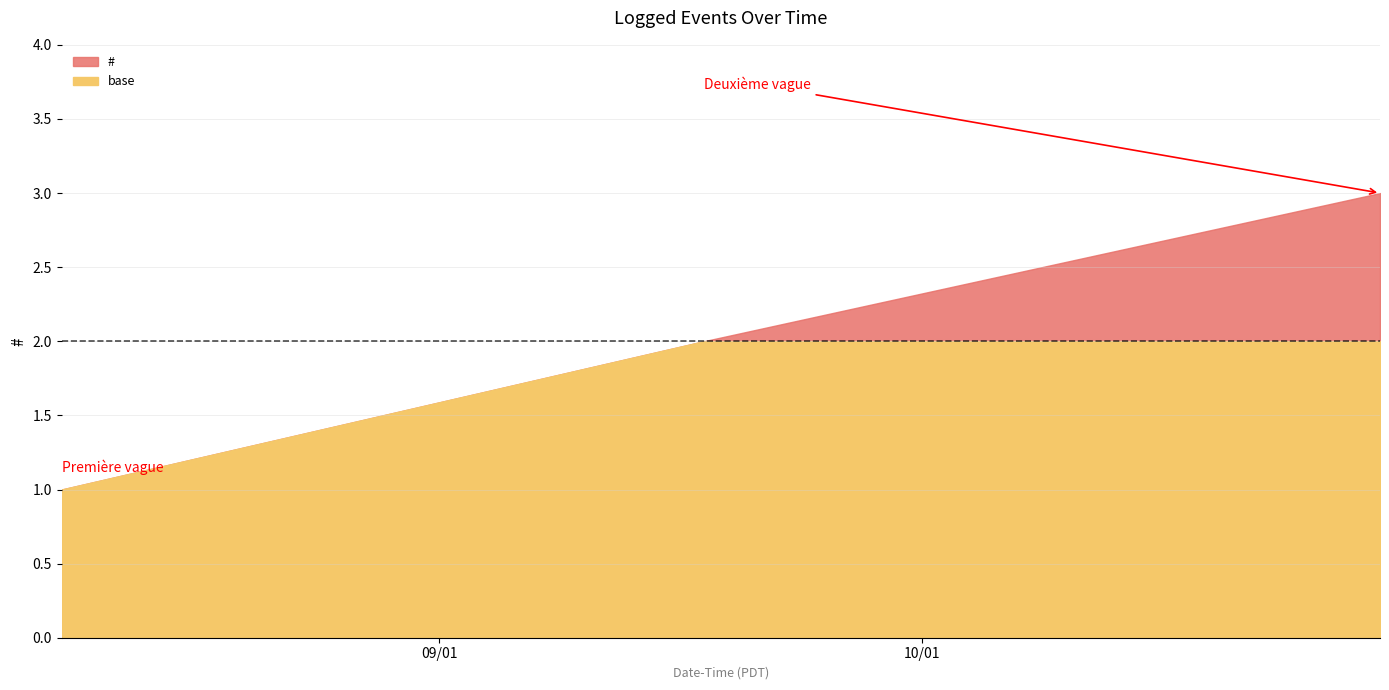

Reading left to right, extract all data points from this chart.

1	2	3